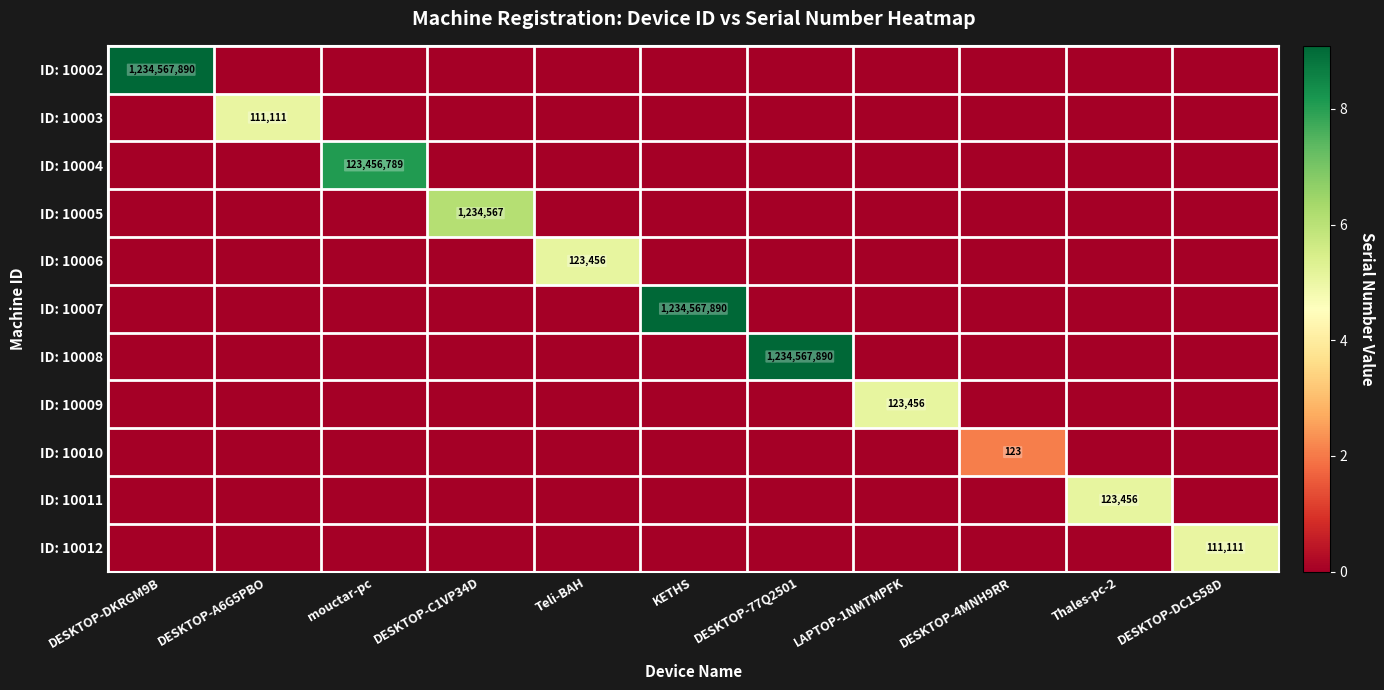

Between DESKTOP-C1VP34D and DESKTOP-DC1S58D, which is larger?

DESKTOP-C1VP34D